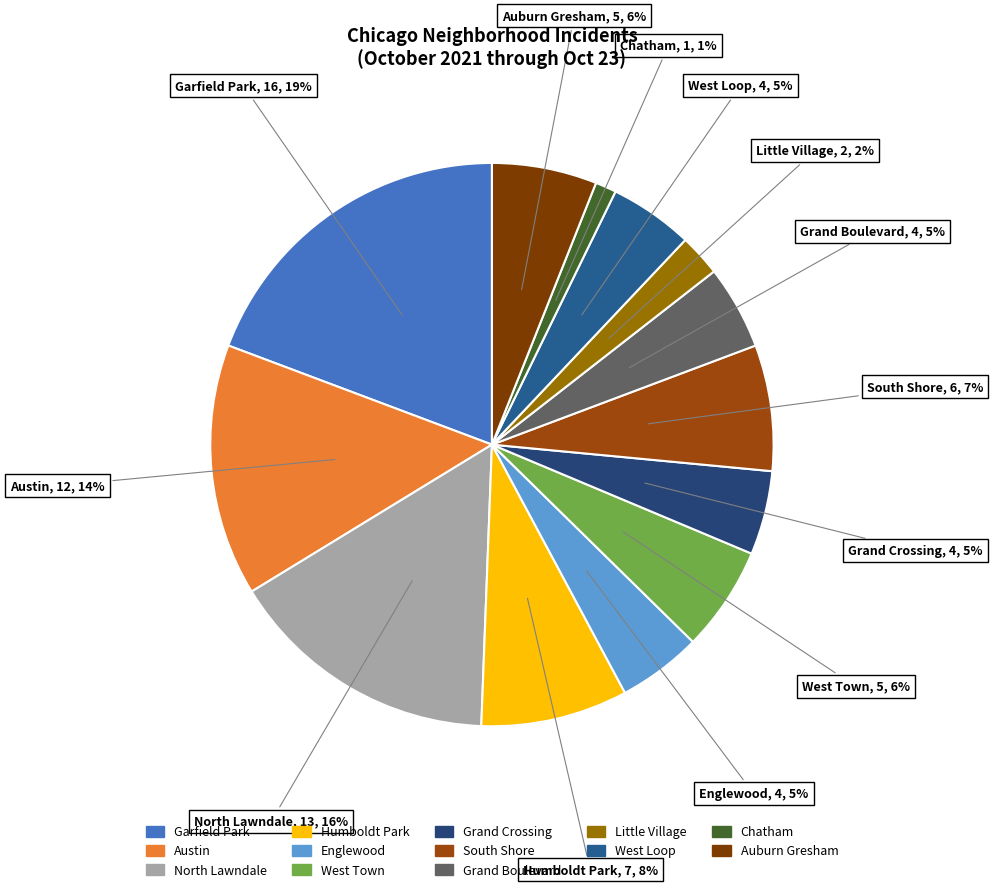

Does any single category account for the majority?

No